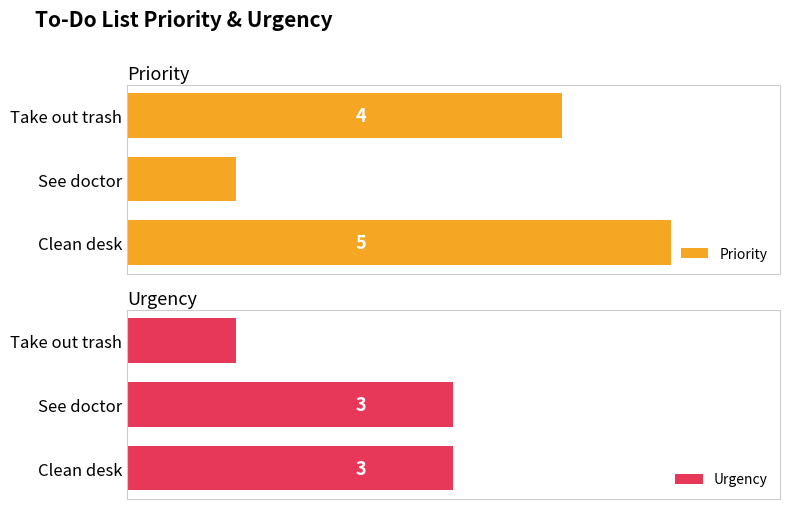

Count the number of categories in the chart.

3